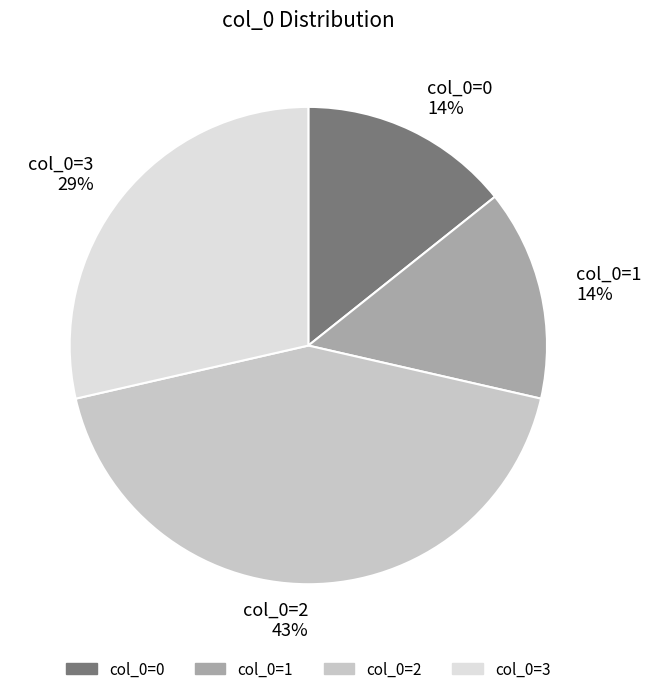

How many slices are in this pie chart?

4